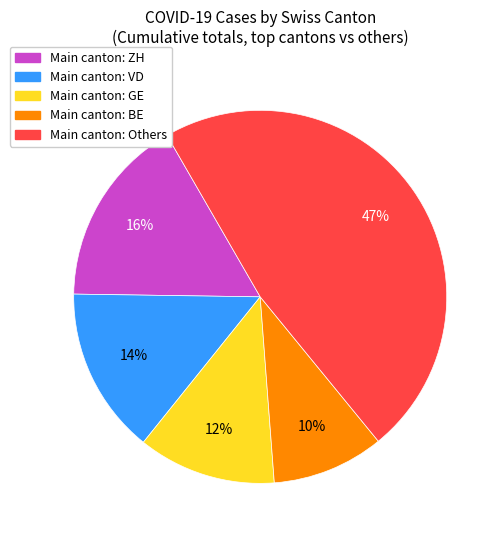

Is there any slice that represents more than half of the pie?

No